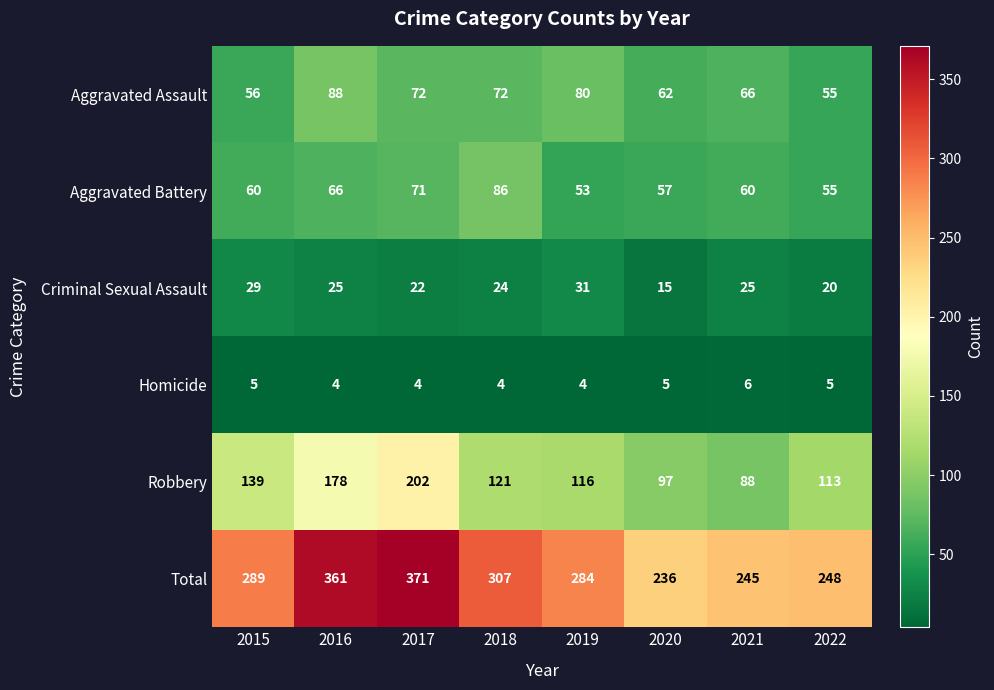

What is the difference between the second highest and minimum values in the Aggravated Battery series?

18